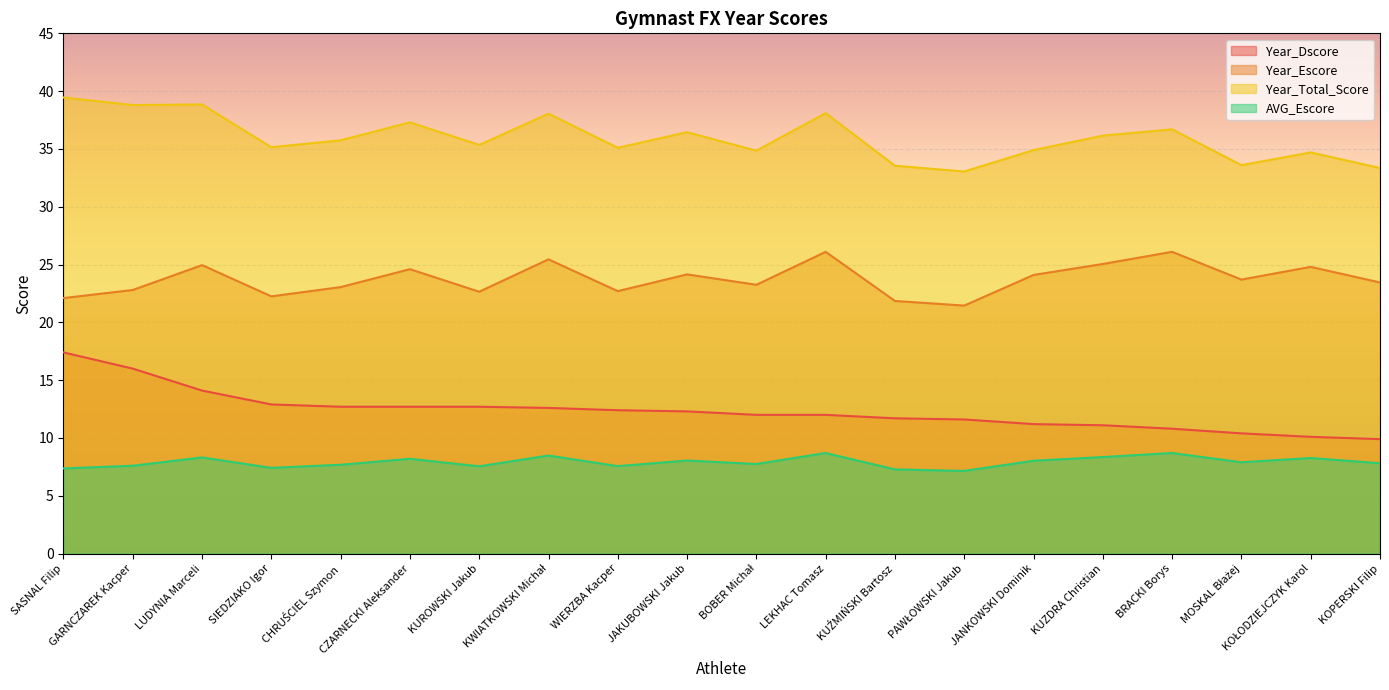

What is the value of the Year_Dscore point at the 20th from the left?

9.9